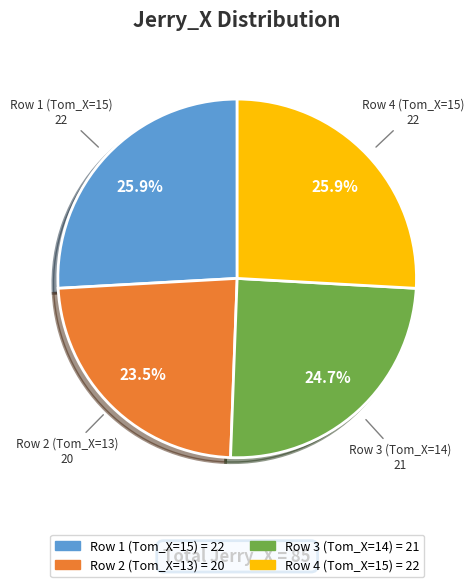

Combined, do Row 1 (Tom_X=15) and Row 4 (Tom_X=15) account for over 50%?

Yes